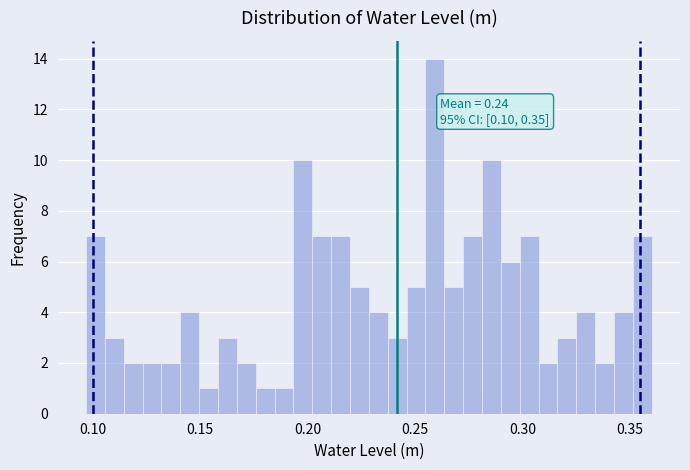

Around what value on the x-axis is the tallest bar? Give the approximate position of its centre, as read against the axis.

0.260